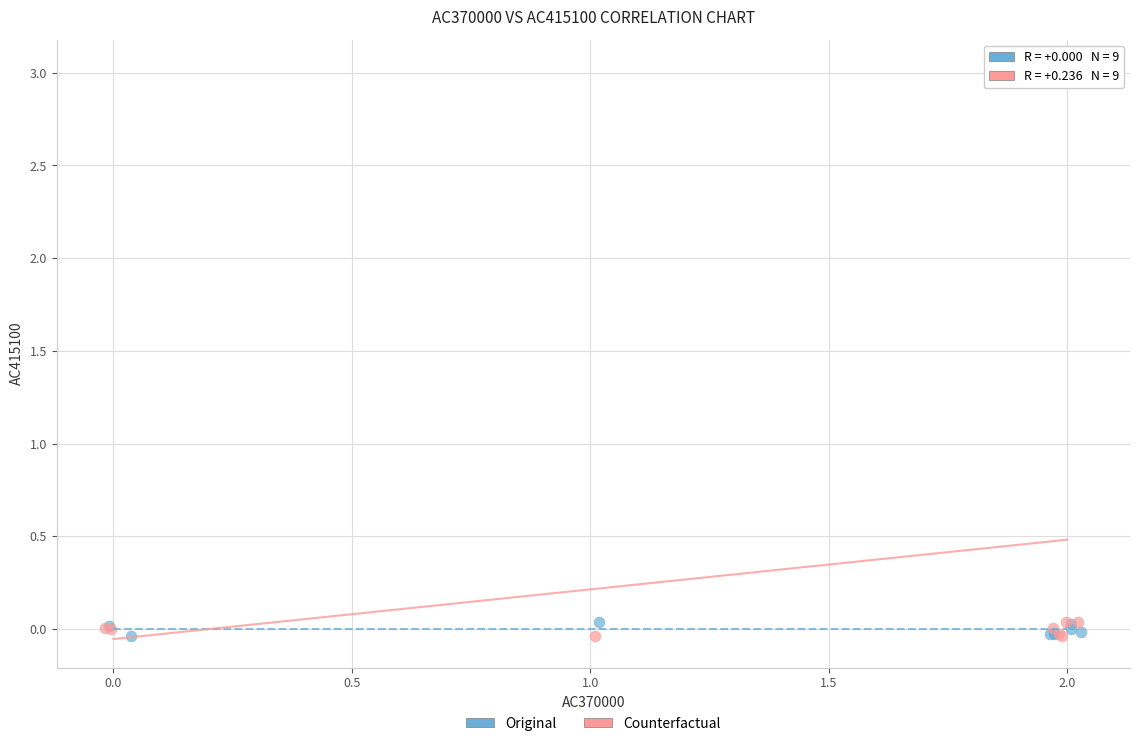

Which series has the widest spread of Y values?

Counterfactual